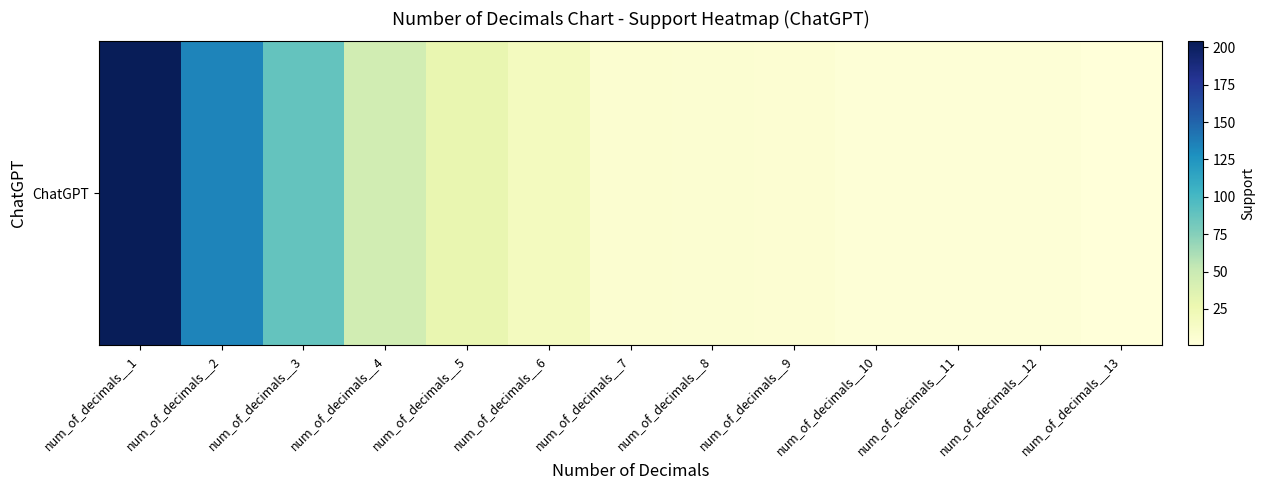

Is it true that the value at num_of_decimals__11 is 3?

True